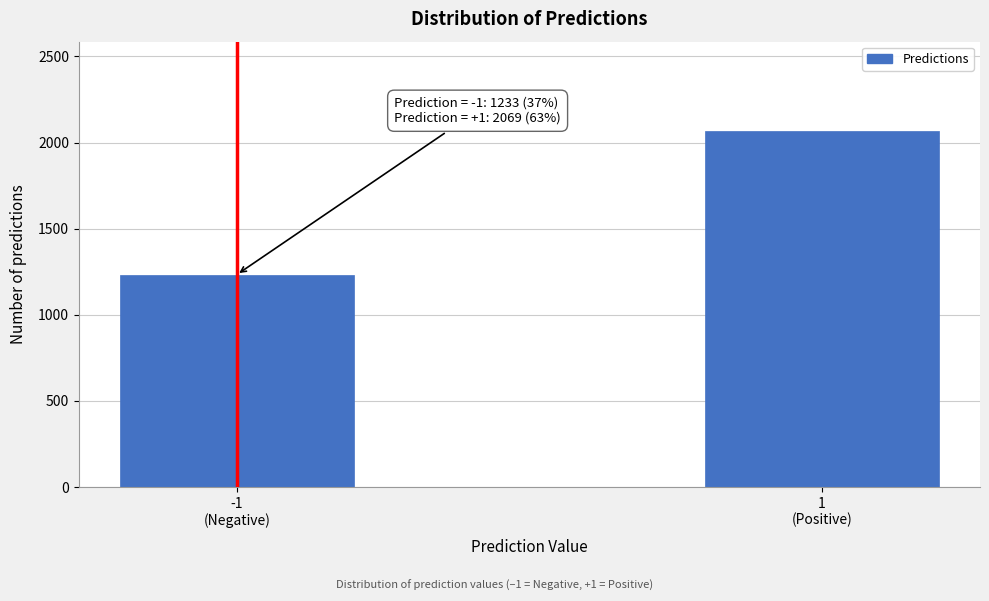

Reading right to left, transcribe all the data shown in this chart.

2069	1233